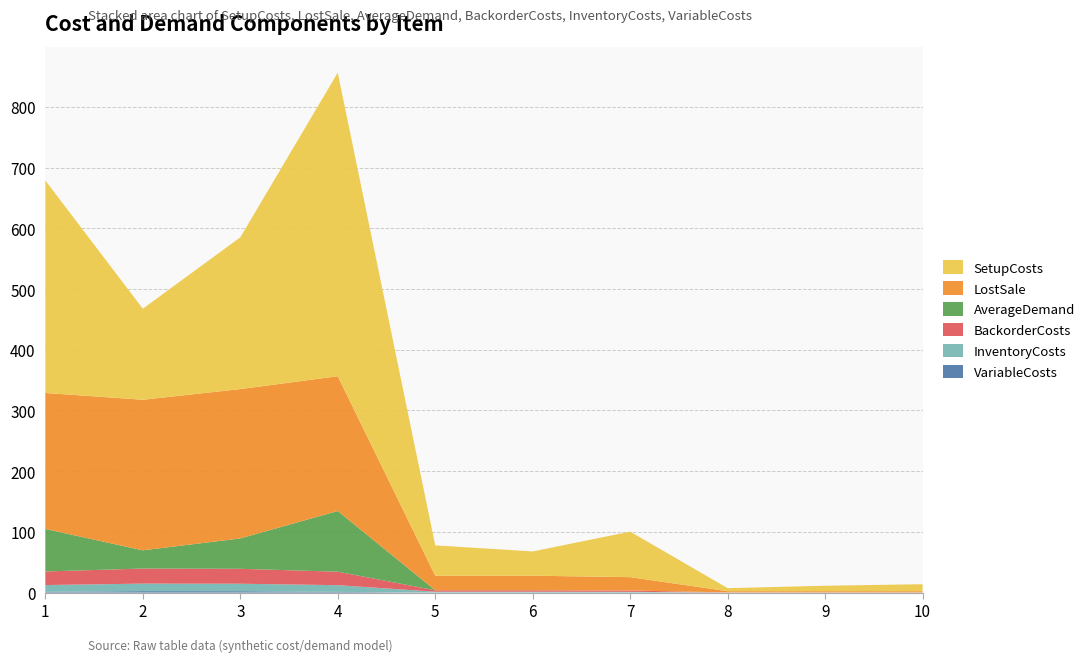

Reading right to left, transcribe all the data shown in this chart.

VariableCosts: 10=0.0	9=0.0	8=0.0	7=0.1	6=0.2	5=0.2	4=1.1	3=2.3	2=2.4	1=1.2
InventoryCosts: 10=0.1	9=0.1	8=0.1	7=1.1	6=1.2	5=1.2	4=11.1	3=12.3	2=12.4	1=11.2
BackorderCosts: 10=0.2	9=0.2	8=0.2	7=2.2	6=2.4	5=2.4	4=22.2	3=24.6	2=24.8	1=22.4
AverageDemand: 10=0.0	9=0.0	8=0.0	7=0.0	6=0.0	5=0.0	4=100.0	3=50.0	2=30.0	1=70.0
LostSale: 10=2.0	9=2.0	8=2.0	7=22.0	6=24.0	5=24.0	4=222.0	3=246.0	2=248.0	1=224.0
SetupCosts: 10=11.5	9=9.0	8=5.0	7=75.0	6=40.0	5=50.0	4=500.0	3=250.0	2=150.0	1=350.0